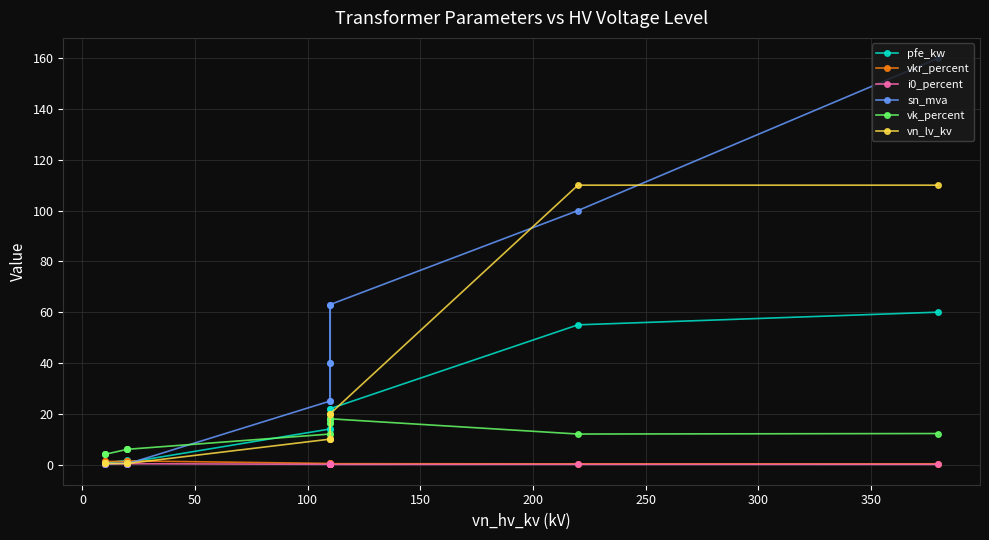

Which series has the largest range (max minus min)?

sn_mva